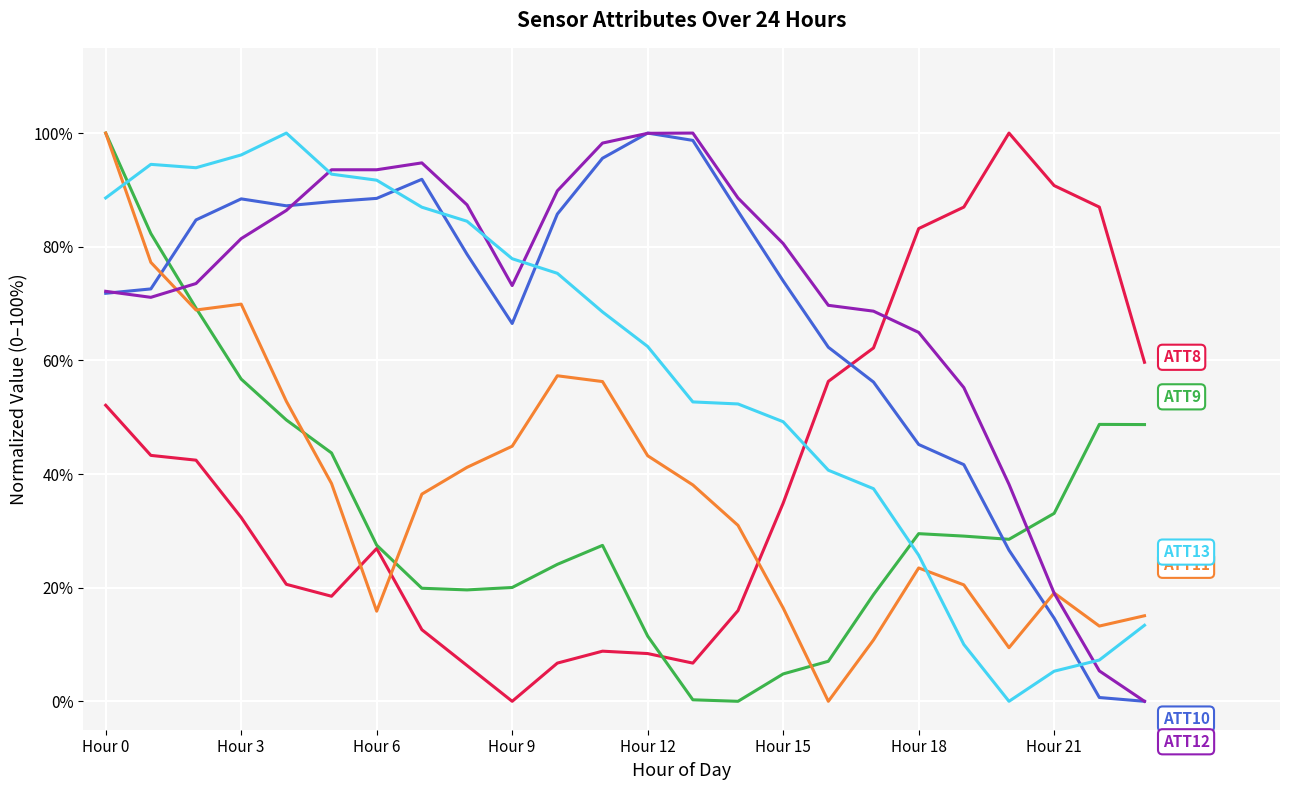

What is the maximum value shown in the chart?

100.0